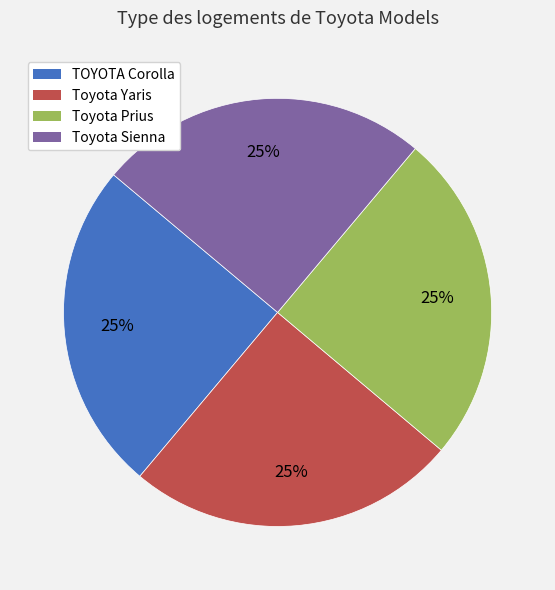

Does Toyota Sienna represent more than half of the total?

No